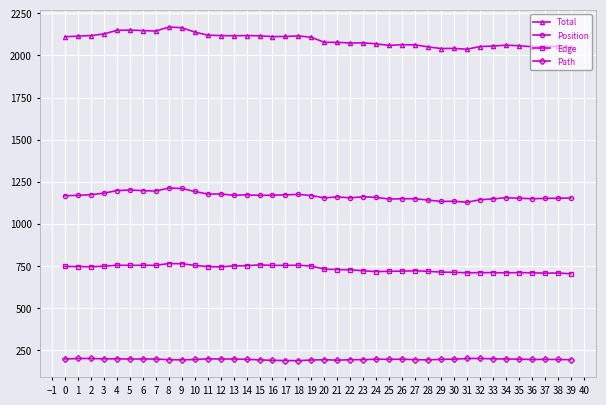

What is the total value across all series at 18?

4232